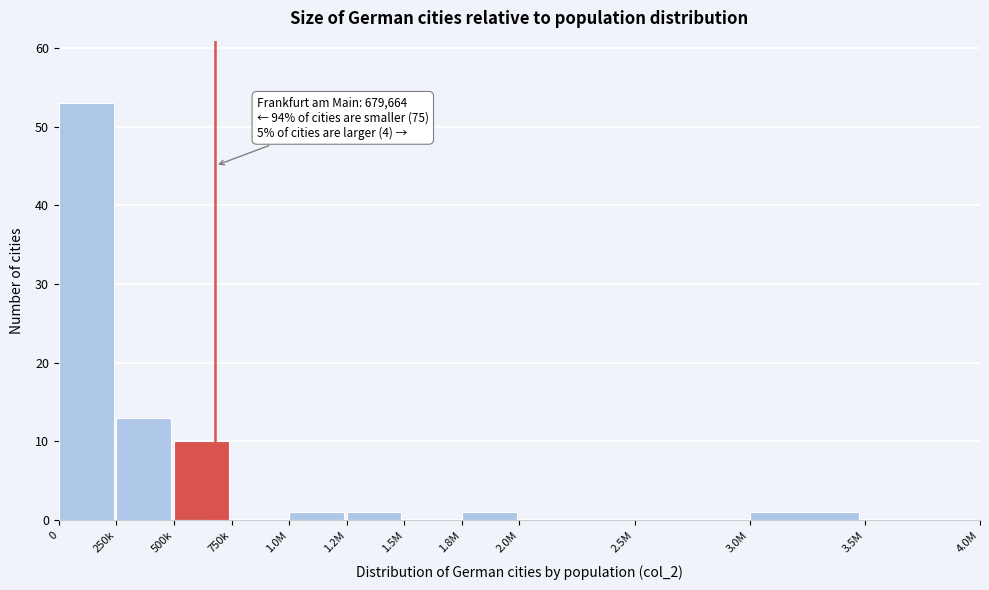

Reading right to left, list all the values displayed in this chart.

3.5M=0	3.0M=1	2.5M=0	2.0M=0	1.8M=1	1.5M=0	1.2M=1	1.0M=1	750k=0	500k=10	250k=13	0=53